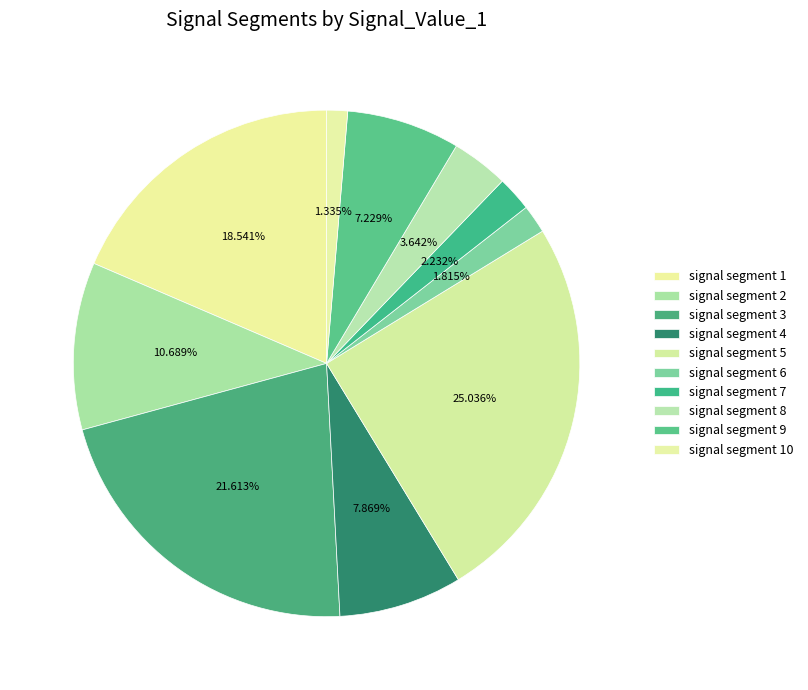

Count the number of slices in the pie.

10